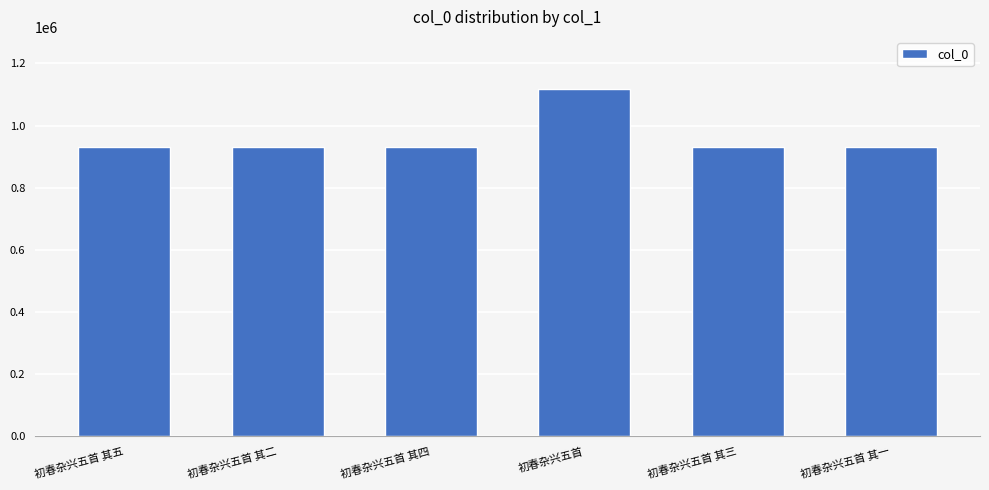

How many values are below 931965?

3